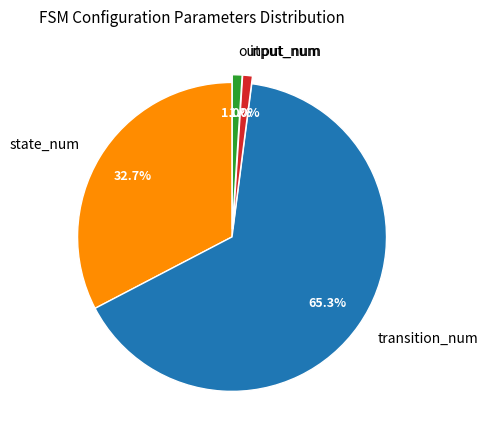

To the nearest percent, what is the difference between the output_num and transition_num slice percentages?

64%